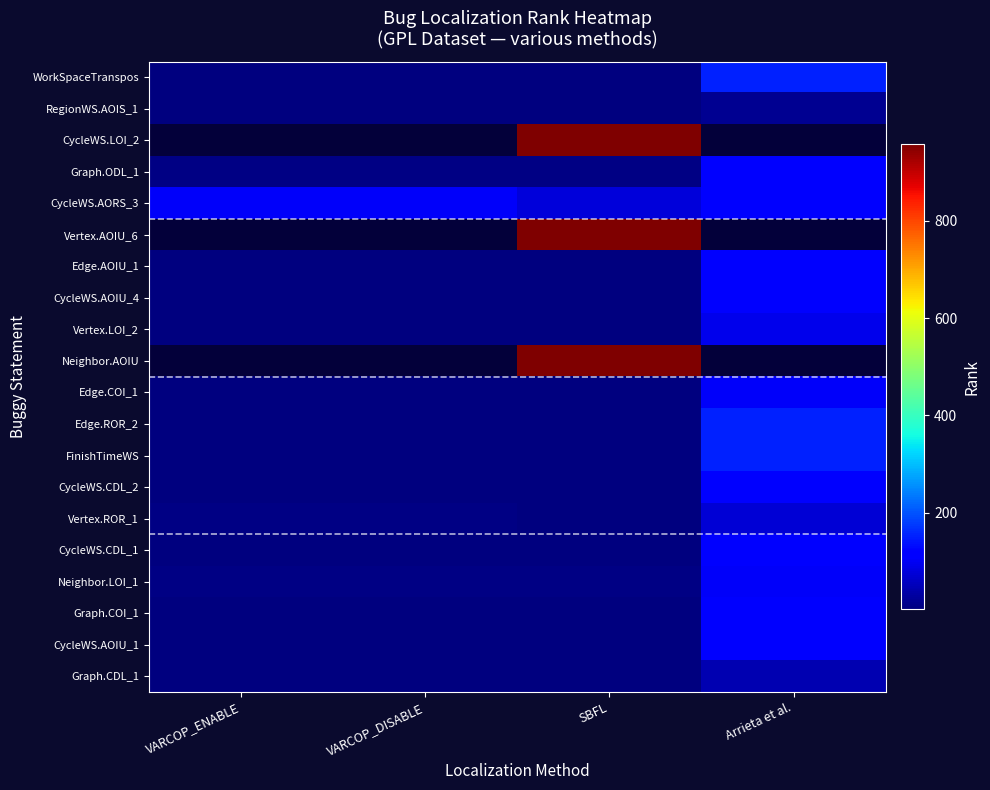

At which label does Neighbor.LOI_1 reach its peak?

Arrieta et al.